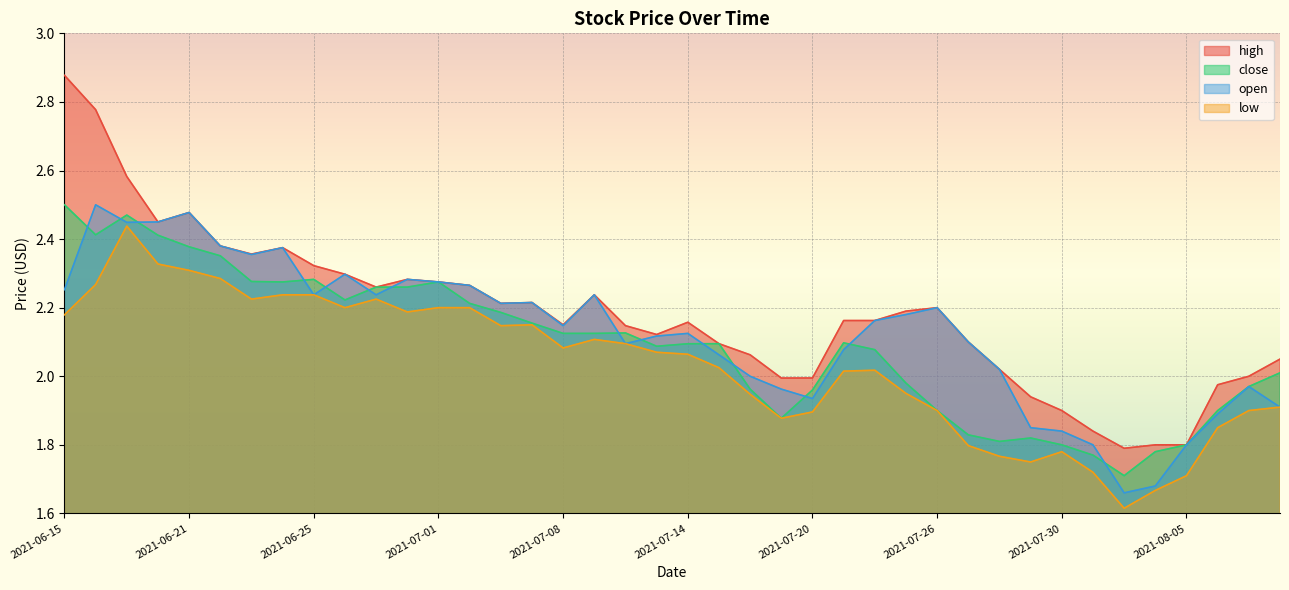

Which category has the highest value in the high series?

2021-06-15